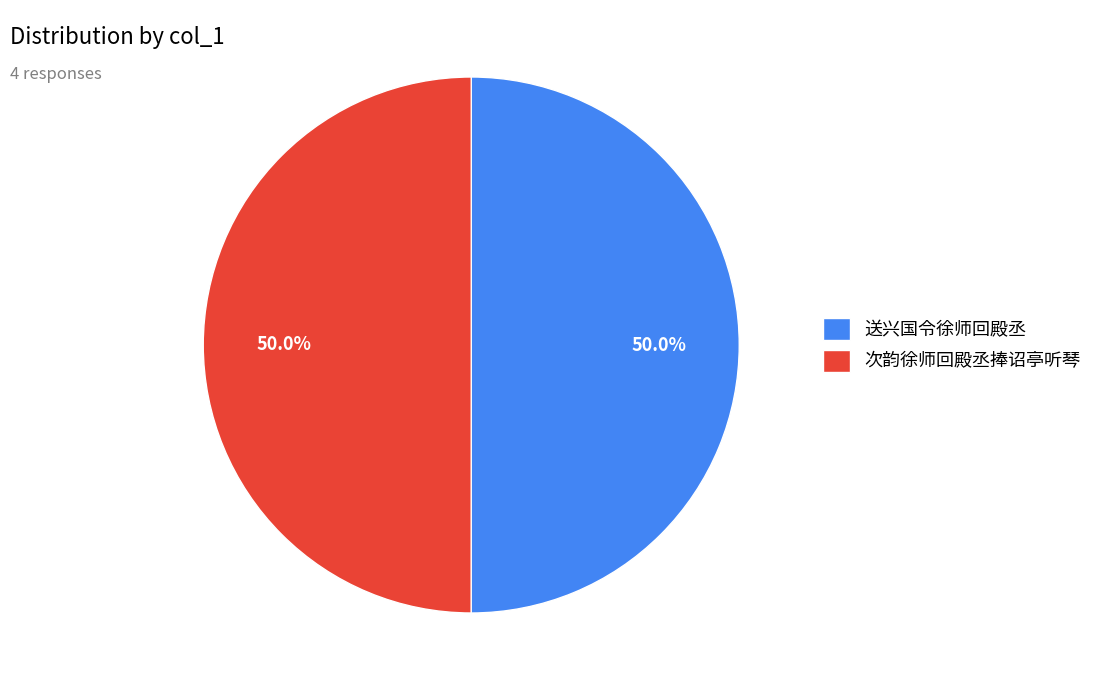

To the nearest percent, what is the difference between the largest and smallest slice percentages?

0%